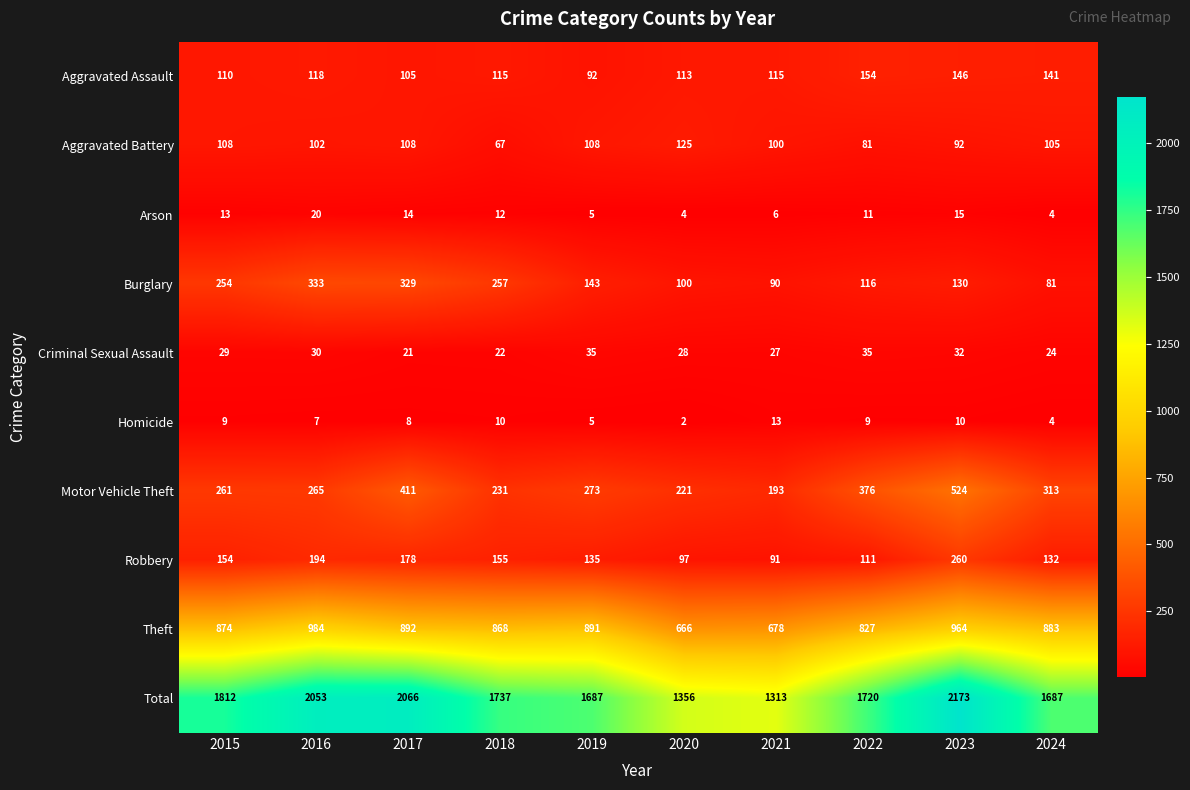

Between 2015 and 2022, which series saw the biggest shift?

Burglary